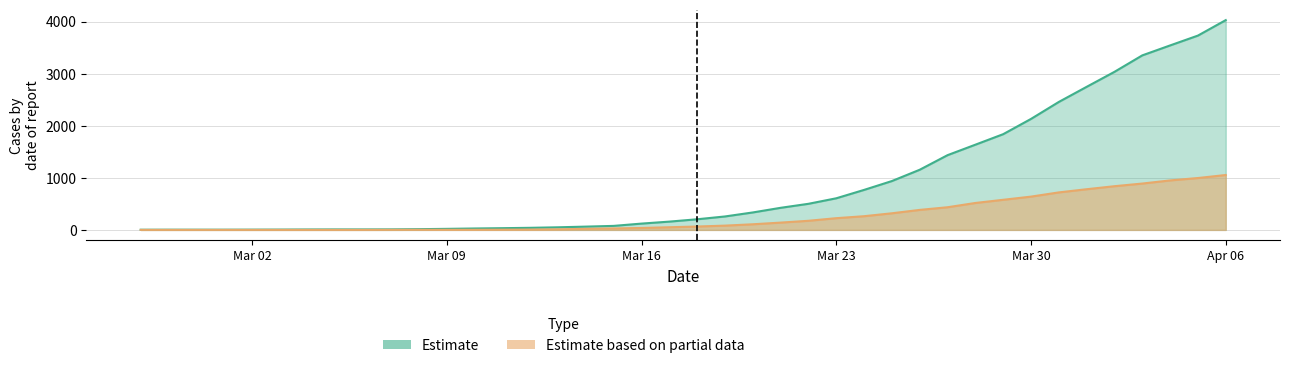

What is the label of the 37th point from the left?

2020-04-03